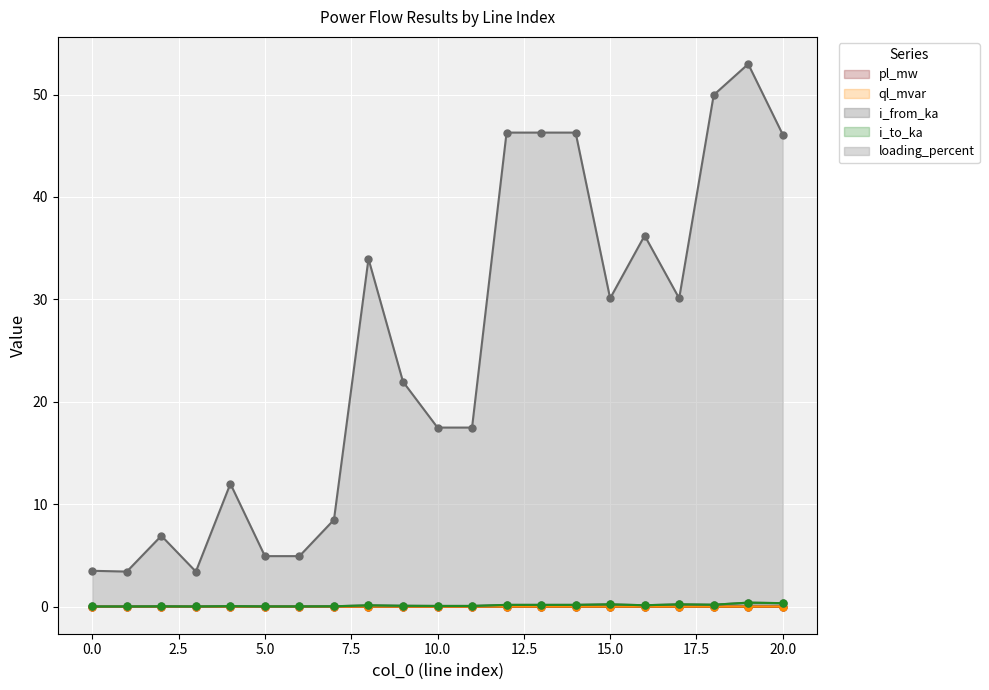

Between 3 and 4, which series saw the biggest shift?

loading_percent